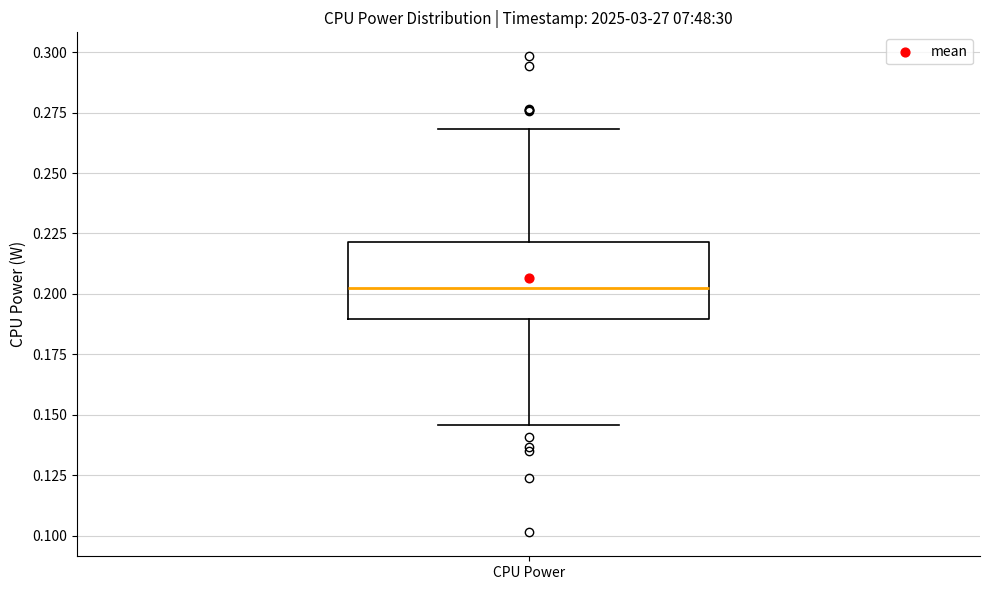

Read this box plot against the y-axis: the position of the median line, the range covered by the box, and the ends of both whiskers. The values are not printed on the chart, so give them approximately, as read against the axis.

median 0.200, box 0.190 to 0.220, whiskers 0.145 to 0.270